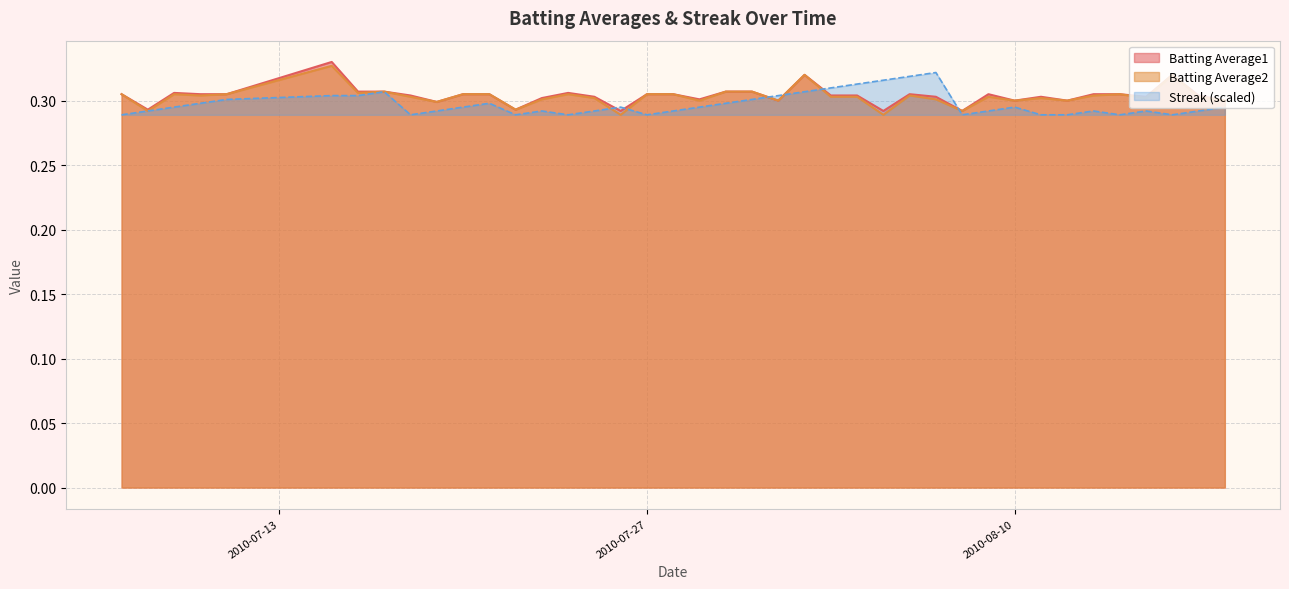

List the series in order of their peak value, lowest first.

Streak (scaled), Batting Average2, Batting Average1